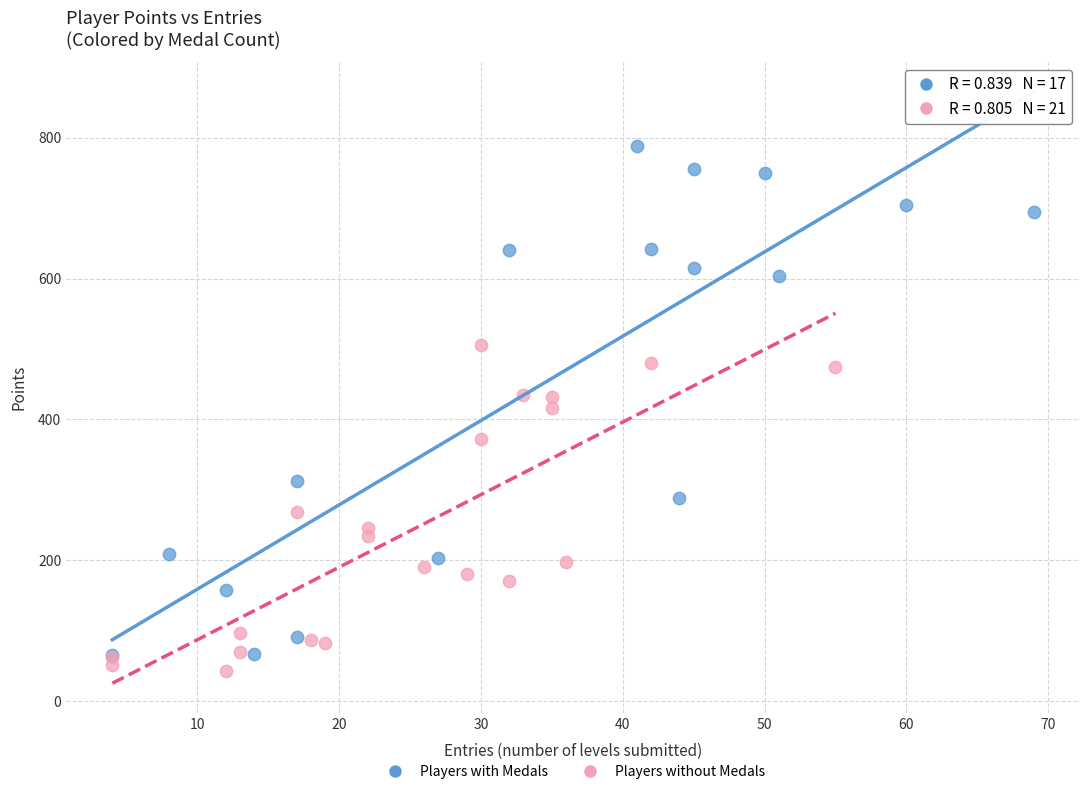

Which series contains the lowest Y value?

Players without Medals